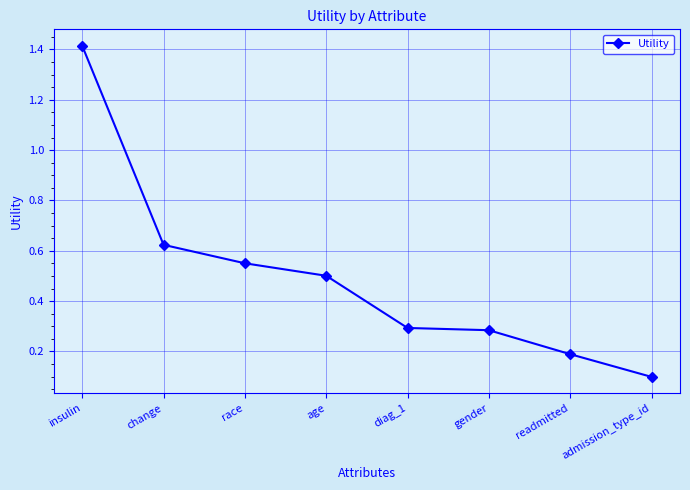

Which has a higher value, change or gender?

change